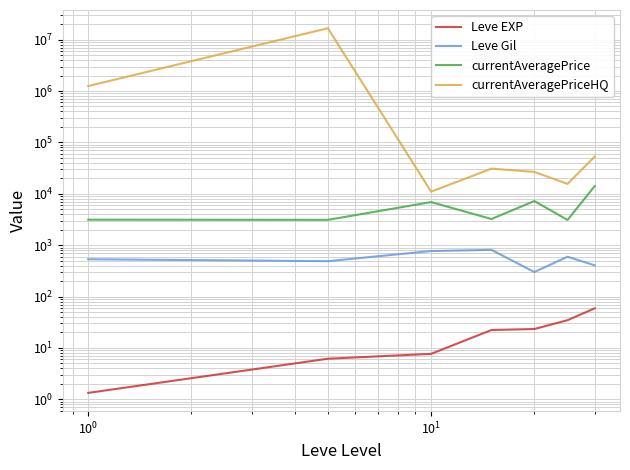

What are all the series names shown in the legend?

Leve EXP, Leve Gil, currentAveragePrice, currentAveragePriceHQ